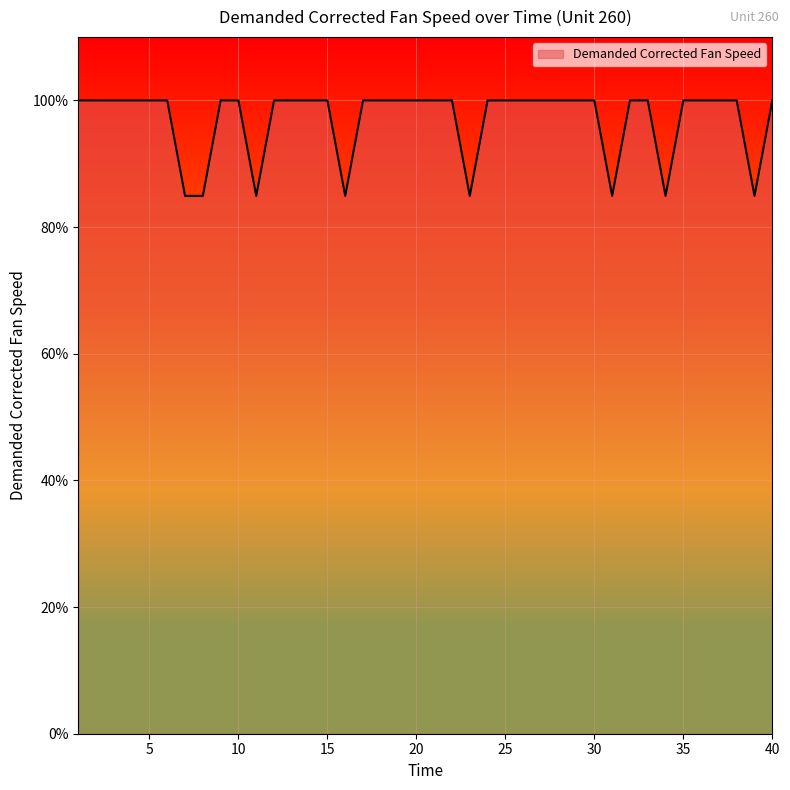

What is the minimum value shown in the chart?

84.9